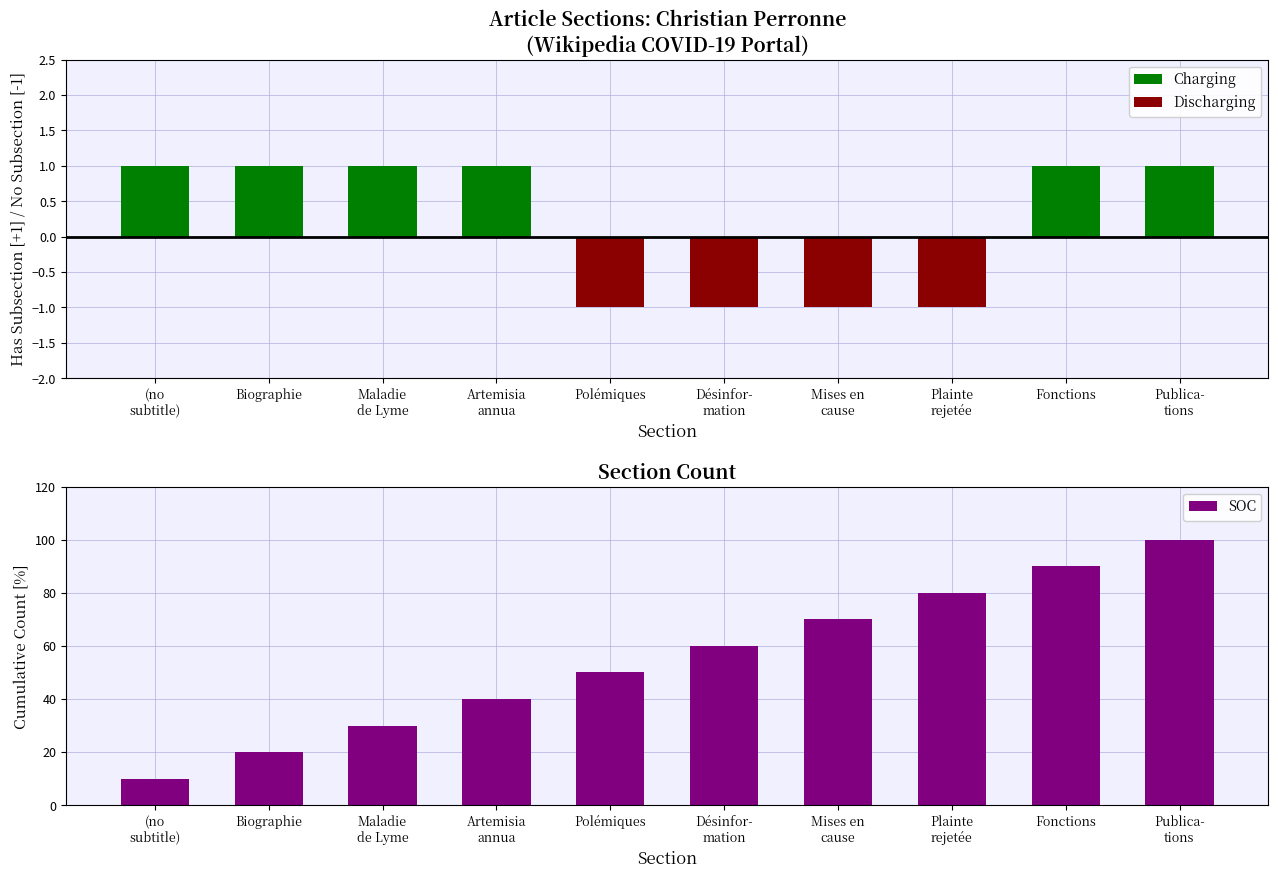

At which label is SOC closest to 55?

Polémiques